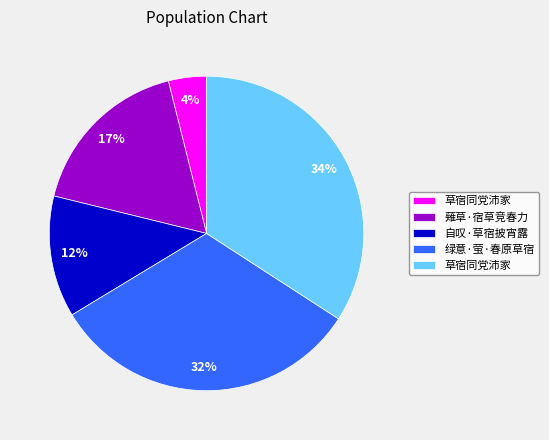

Is there any slice that represents more than half of the pie?

No